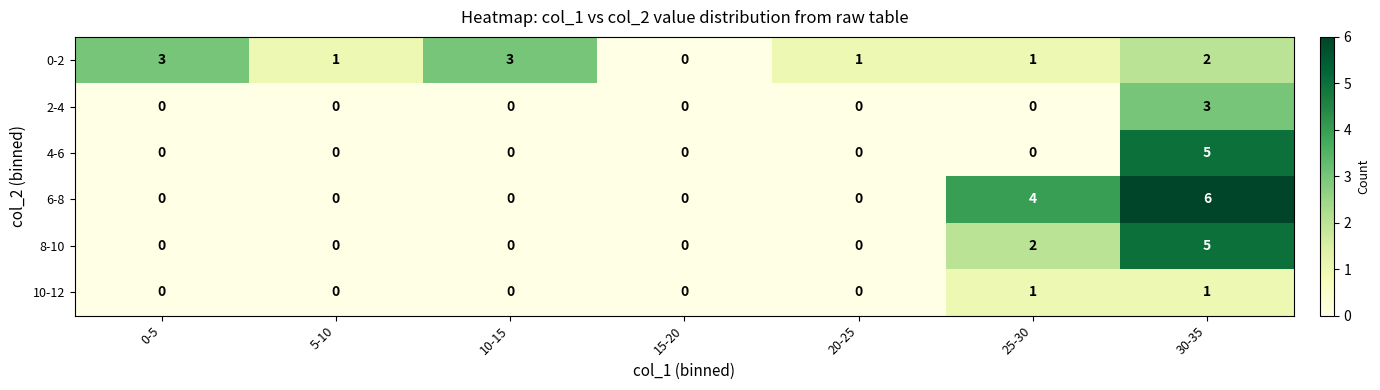

Which category has the highest value across all series?

30-35